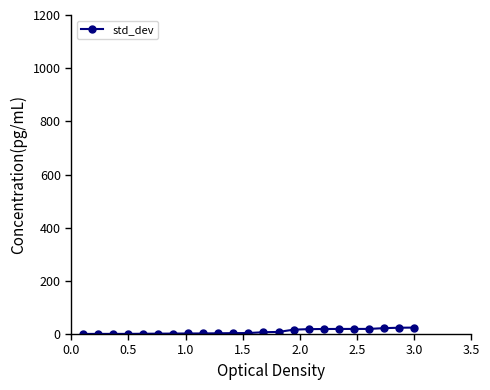

Does the chart display data point markers on the line(s)?

Yes